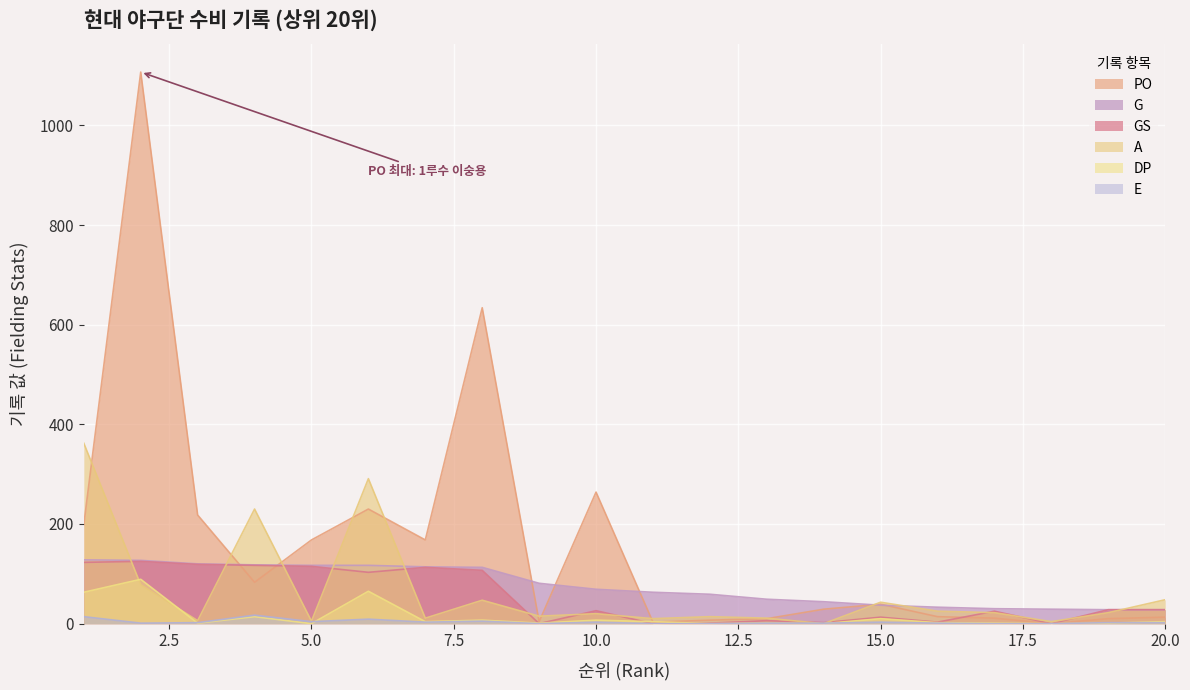

Rank the categories by DP value from lowest to highest.

5, 12, 14, 18, 3, 9, 13, 17, 19, 16, 7, 11, 20, 8, 10, 15, 4, 1, 6, 2